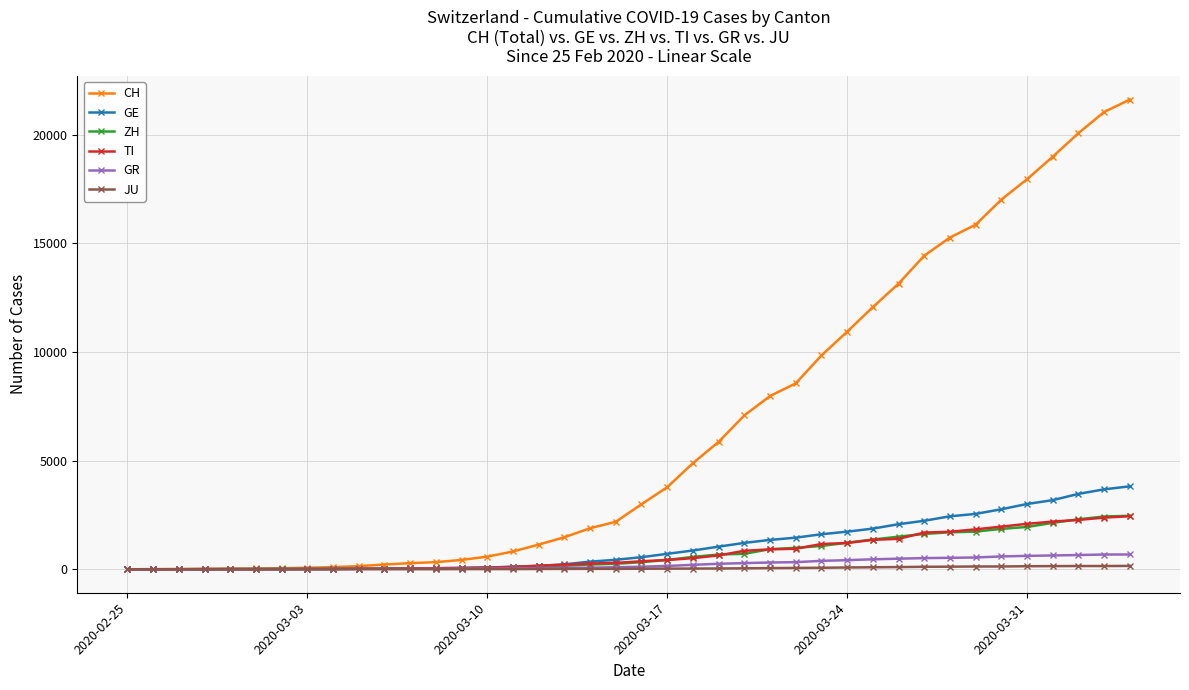

Which series has the widest spread of values?

CH